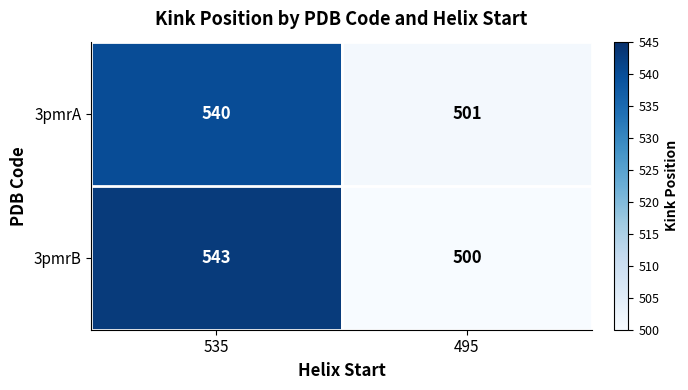

How many series are shown in this chart?

2